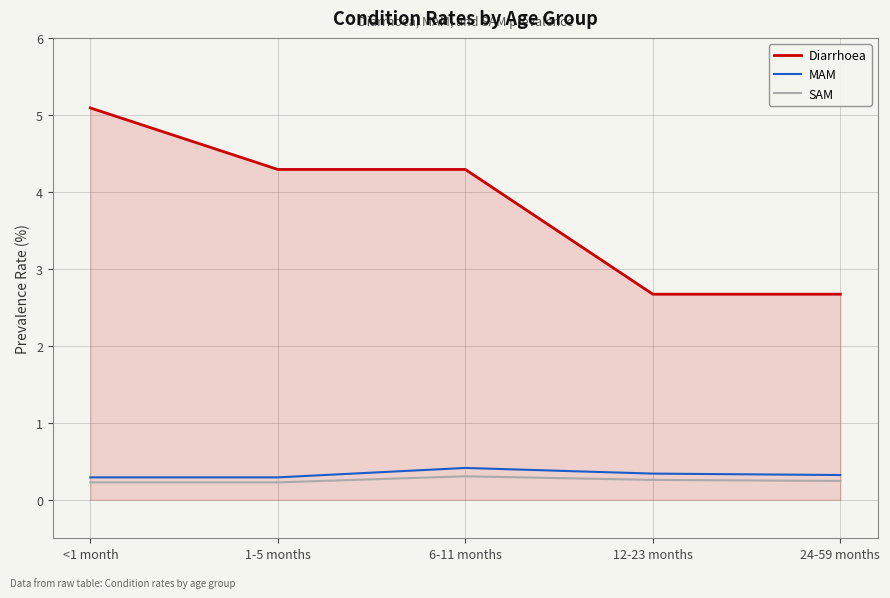

What position from the left is 12-23 months?

4